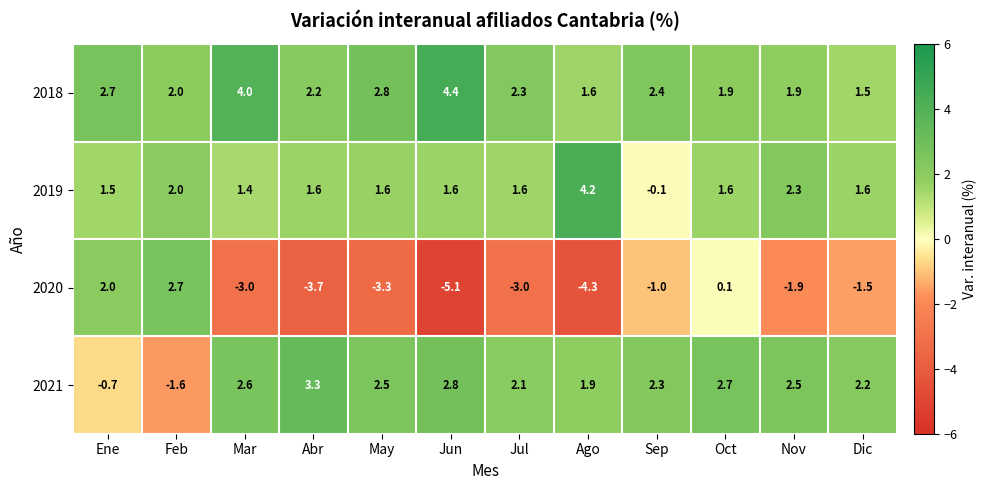

What is the difference between the highest and lowest values at Nov?

4.4